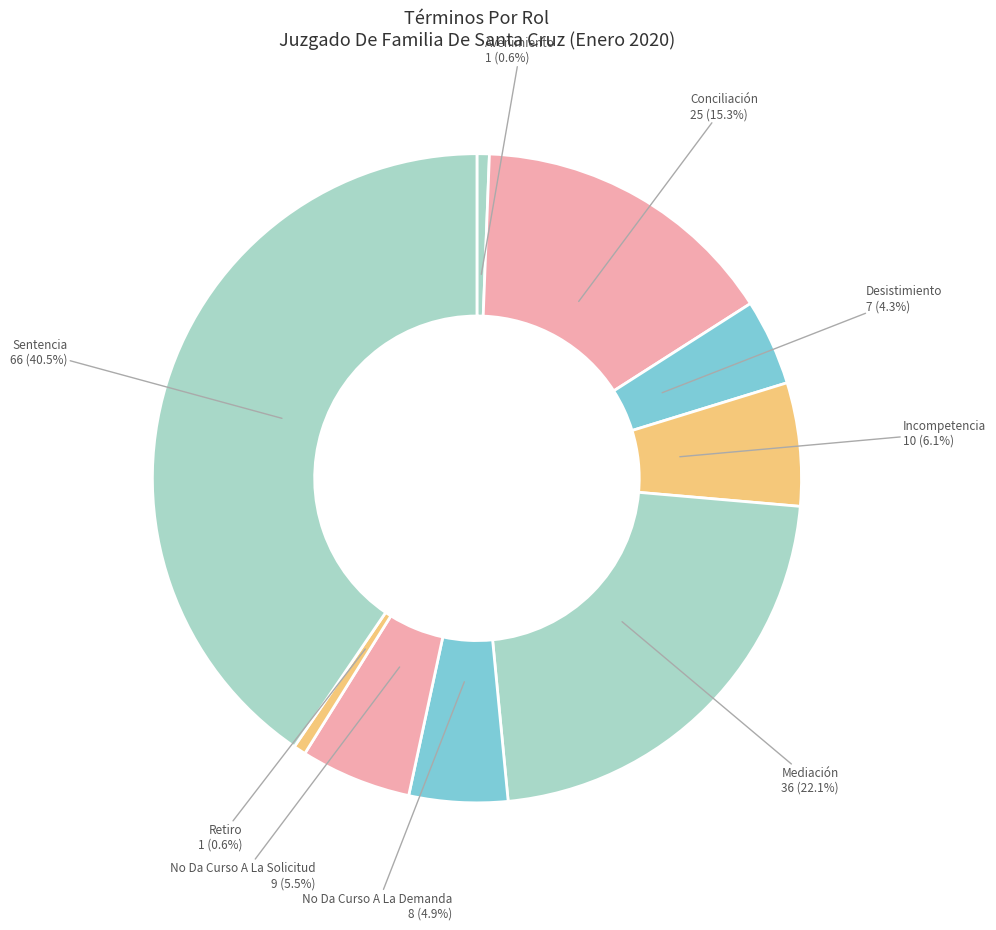

Does any single category account for the majority?

No